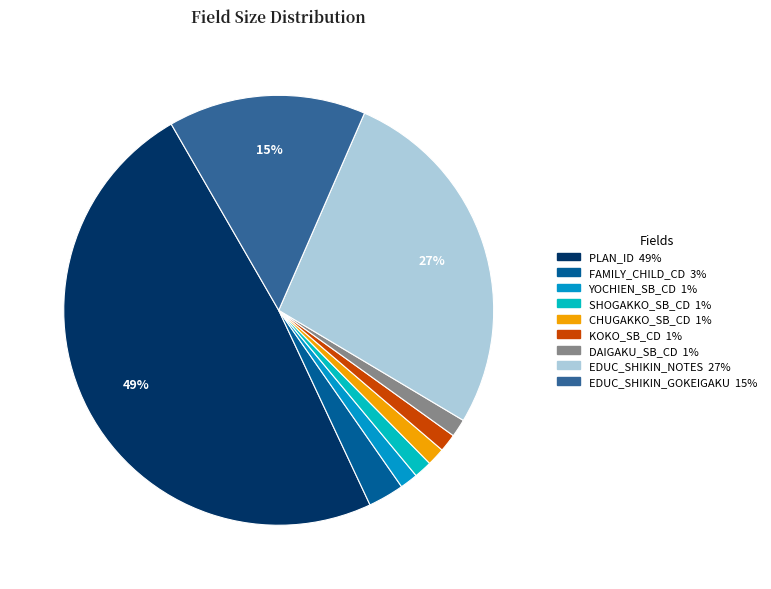

How many slices are in this pie chart?

9